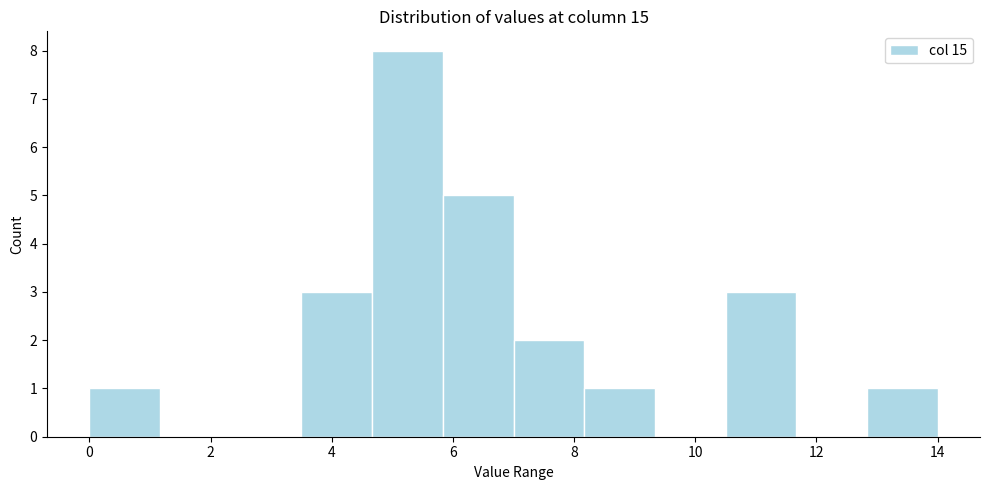

Reading left to right, transcribe this chart: for each bar, give the range it covers on the x-axis and its height. Neither the bar edges nor the heights are printed on the chart, so give them approximately, as read against the axes.

0.0 to 1.2: 1
1.2 to 2.4: 0
2.4 to 3.6: 0
3.6 to 4.6: 3
4.6 to 5.8: 8
5.8 to 7.0: 5
7.0 to 8.2: 2
8.2 to 9.4: 1
9.4 to 10.6: 0
10.6 to 11.6: 3
11.6 to 12.8: 0
12.8 to 14.0: 1